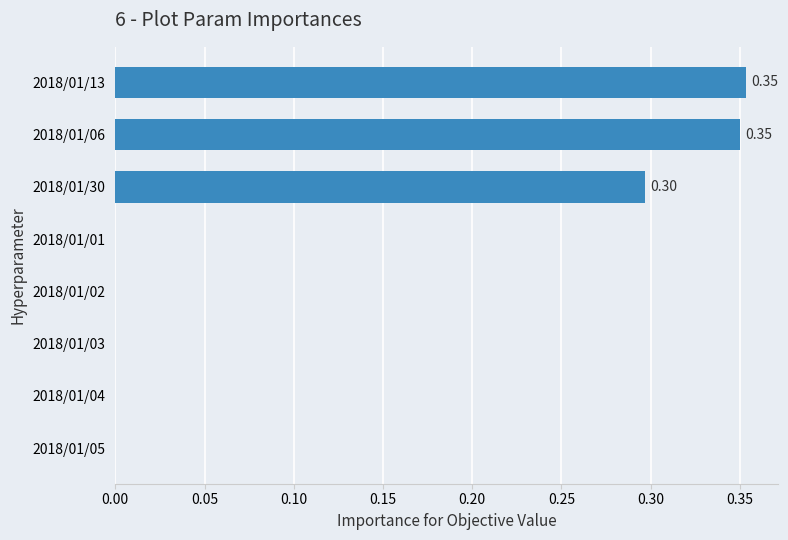

What is the change in value from 2018/01/30 to 2018/01/06?

+0.1